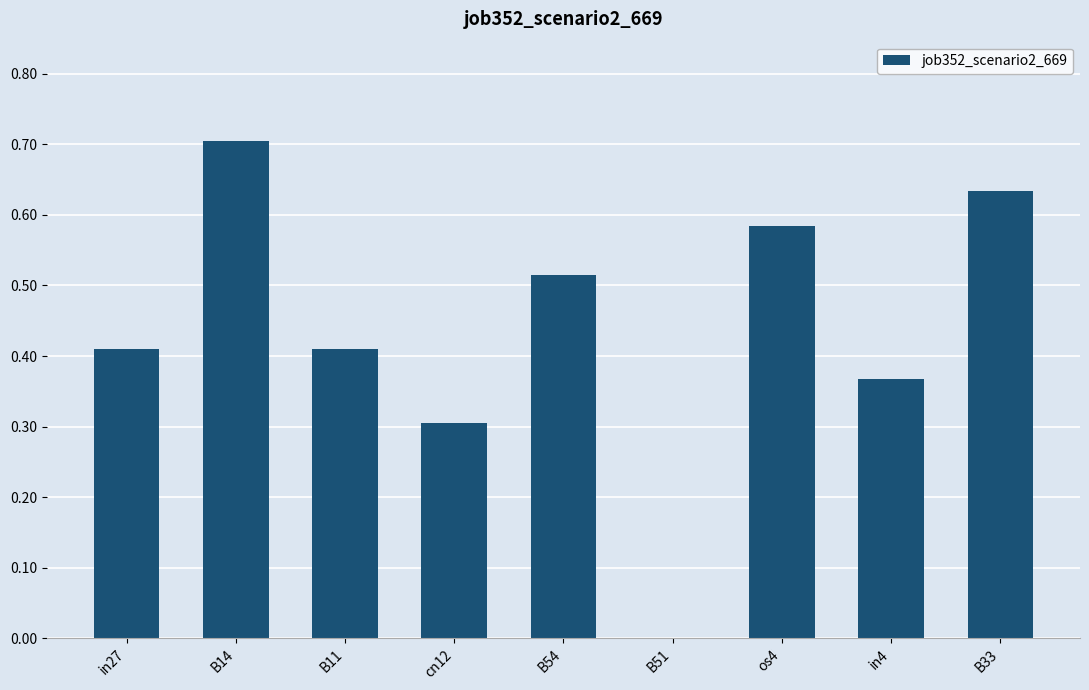

True or false: the data shows 1.0 at B14.

False